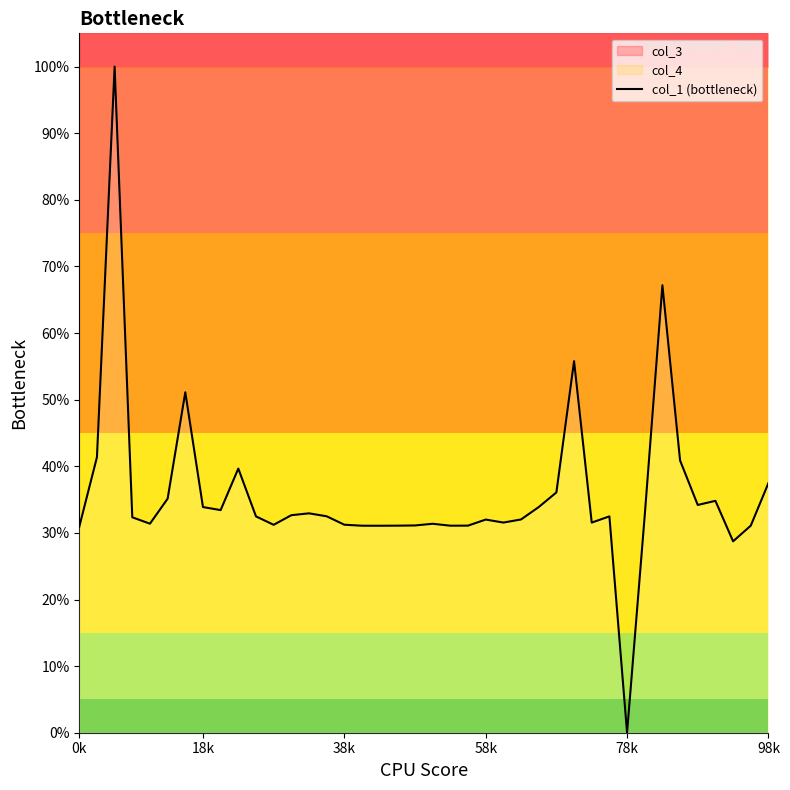

How many lines are shown in the chart?

1